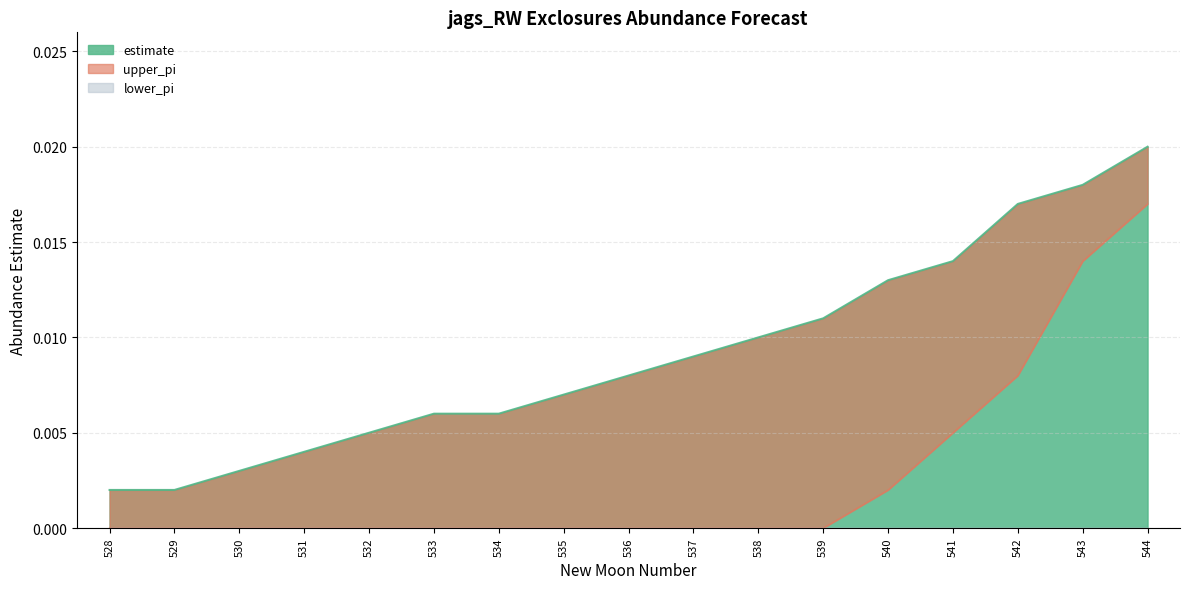

Which has a higher value, 540 or 528?

540